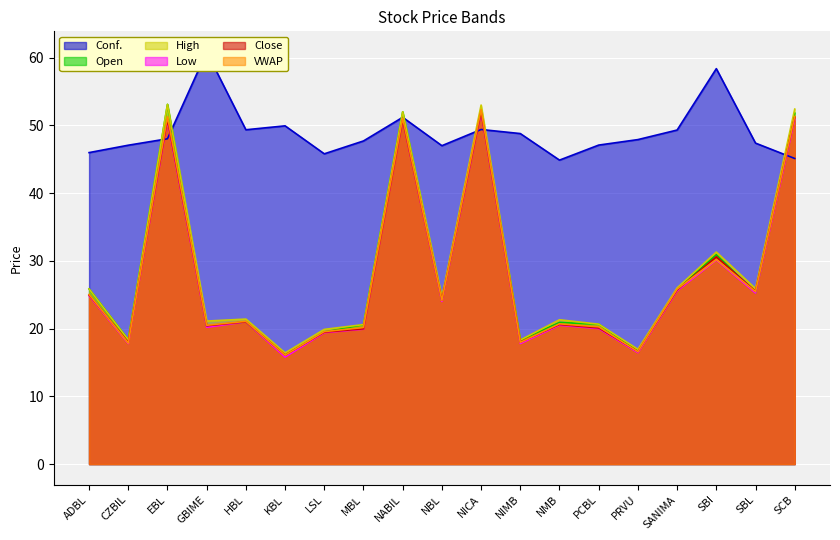

The High series shows 53.1 at EBL. True or false?

True